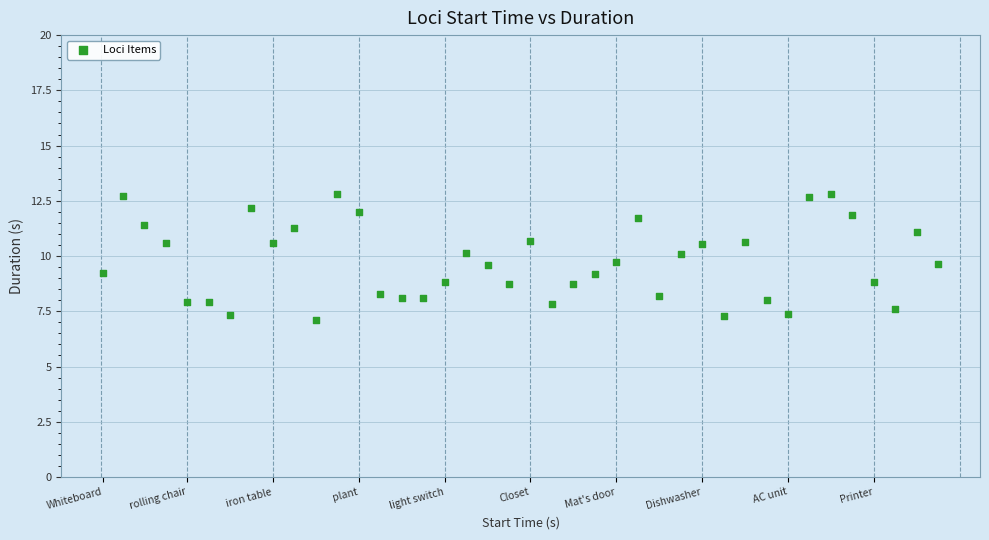

What is the range of X values (max minus min)?

428.0